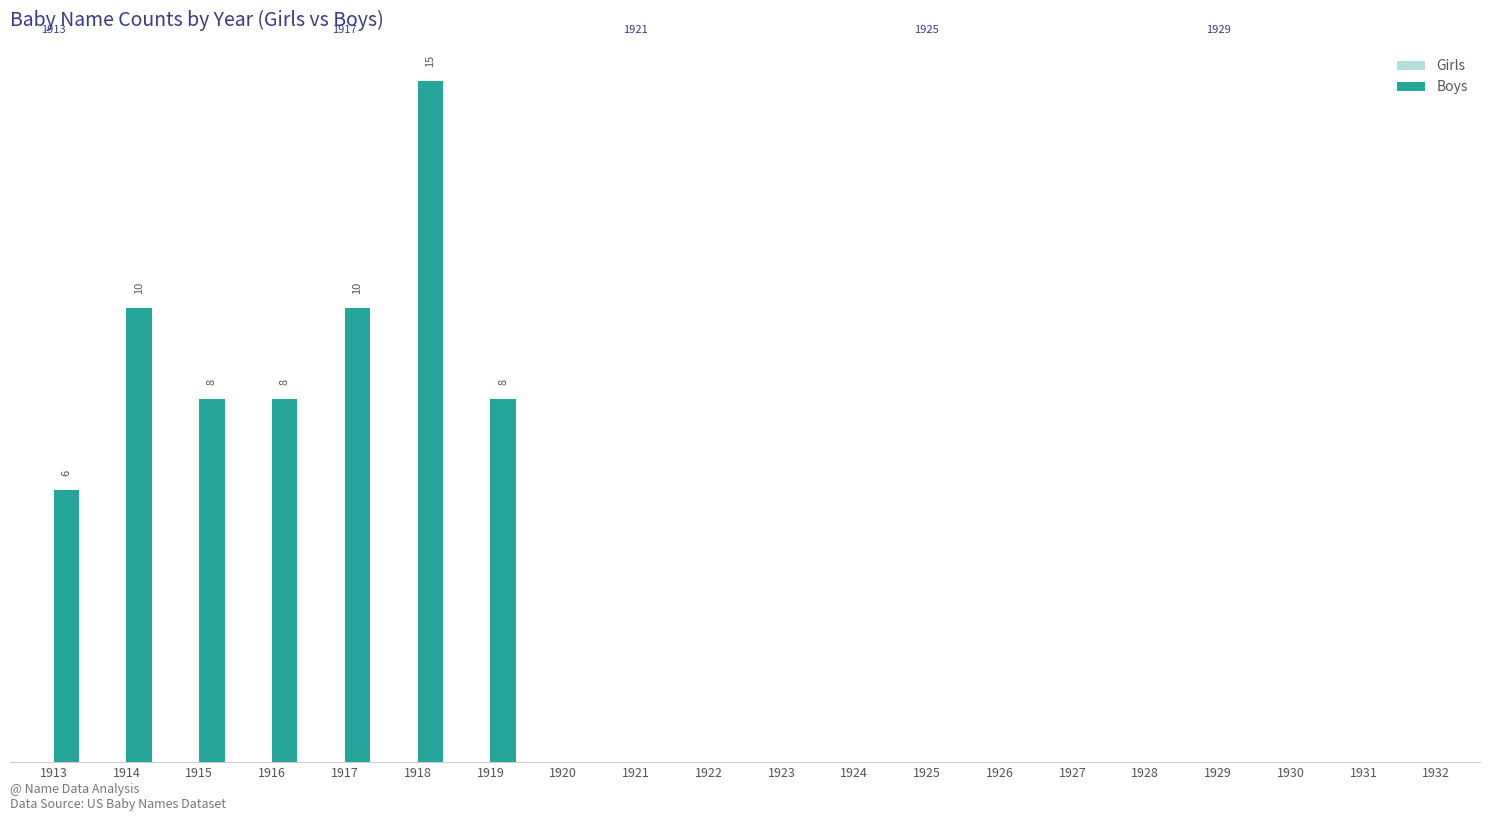

Are the bars grouped side by side (vs. stacked)?

No